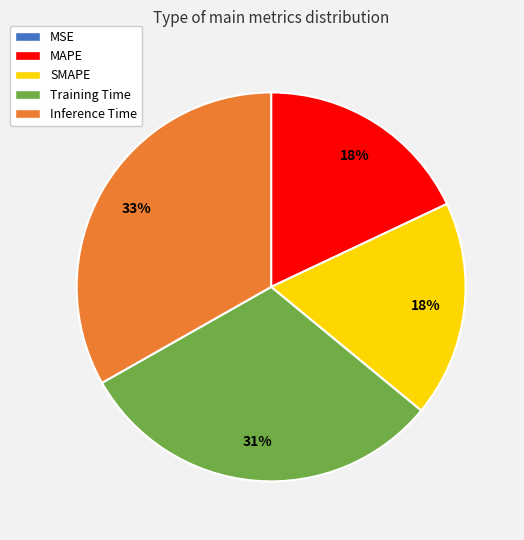

To the nearest percent, what is the average slice percentage?

20%